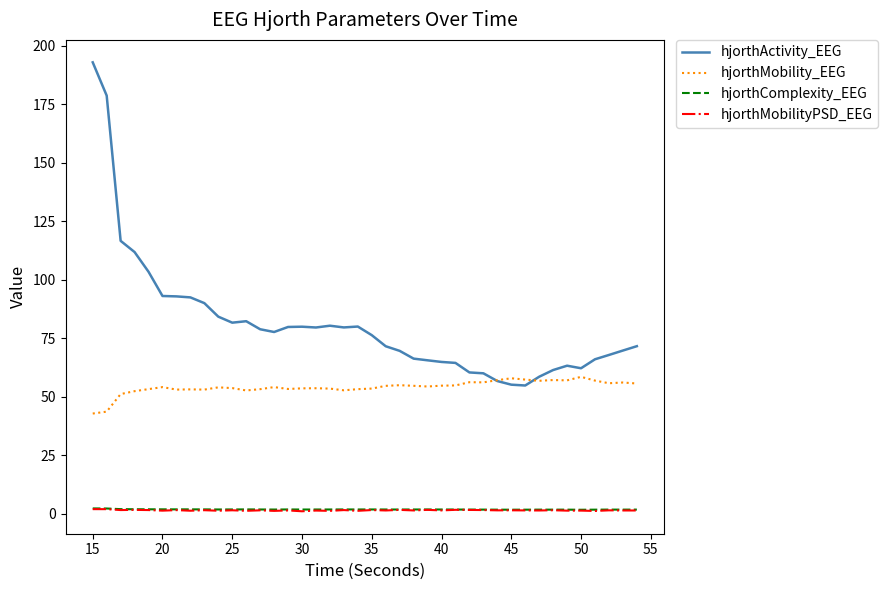

What is the sum of all hjorthActivity_EEG values?

3241.7